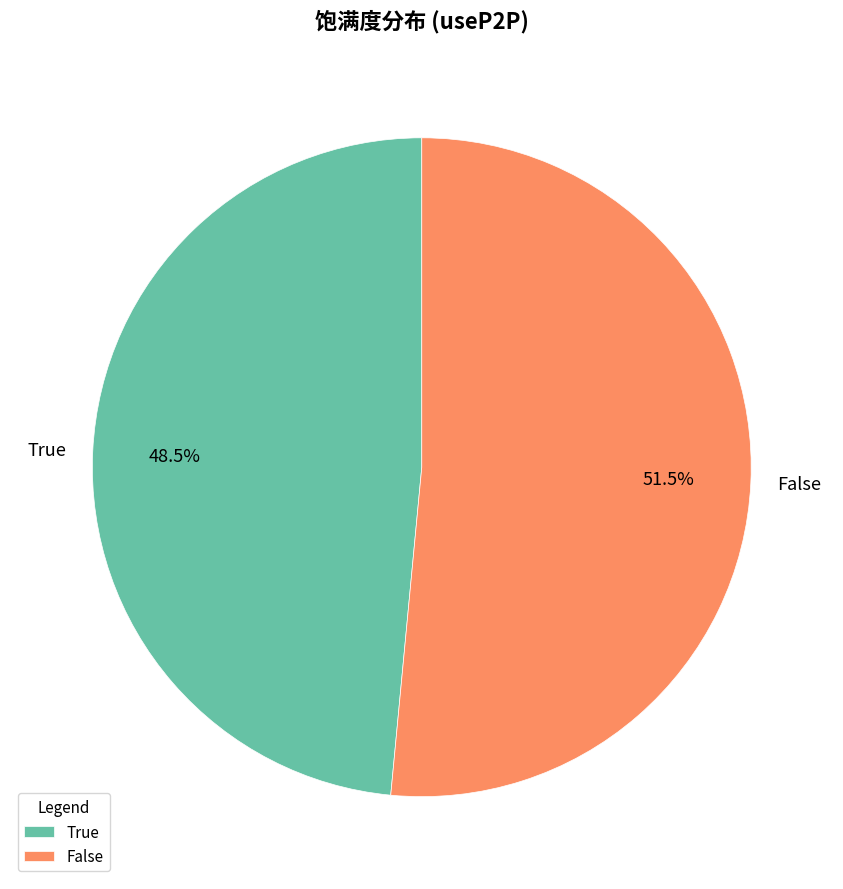

Which category has the biggest portion of the pie?

False